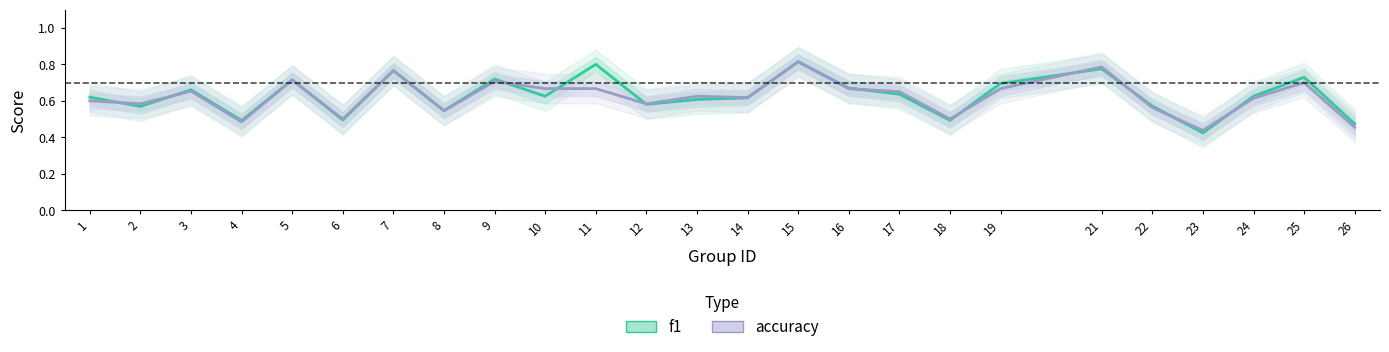

After their last crossing, which series has the higher values: accuracy or f1?

f1